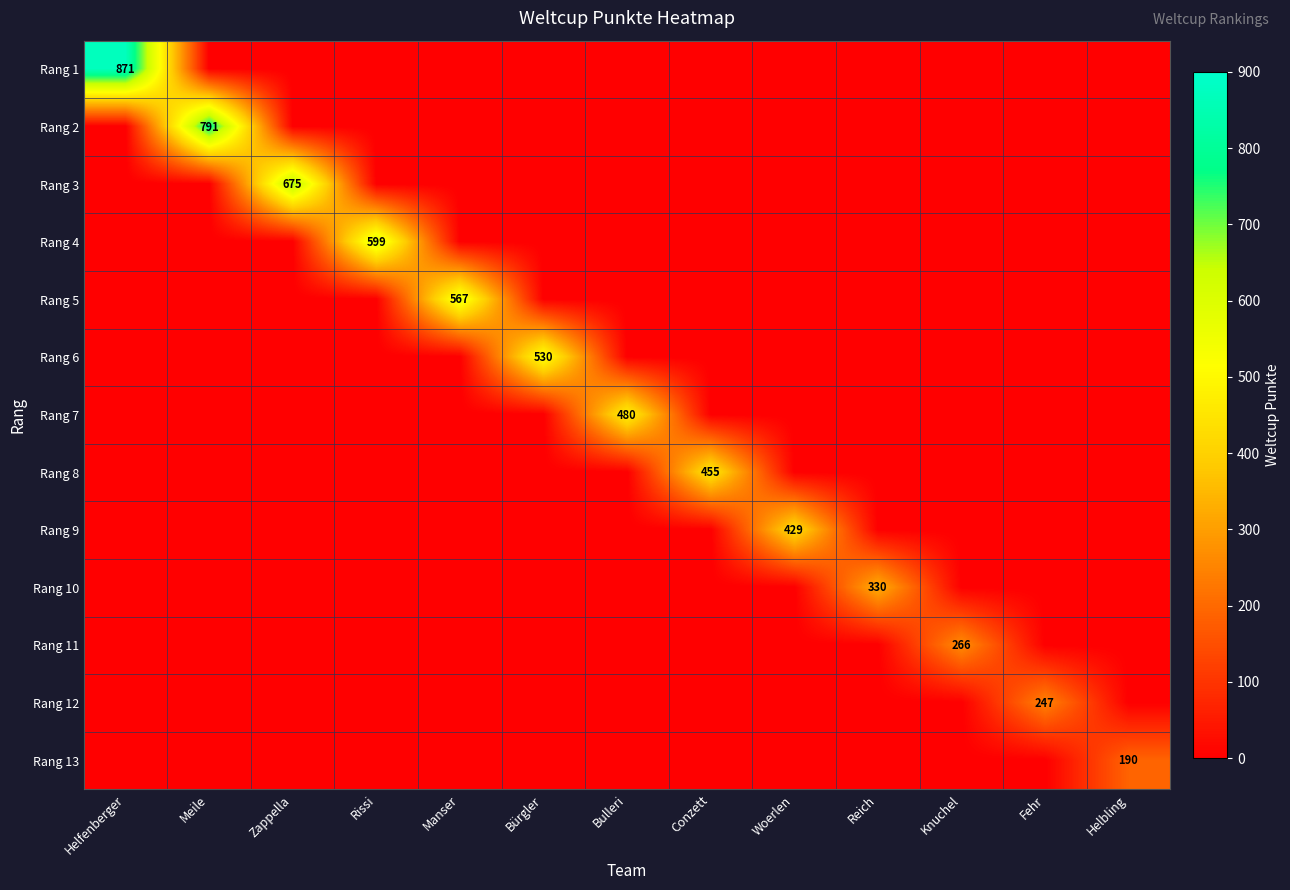

What is the average value of the Rang 6 series?

41